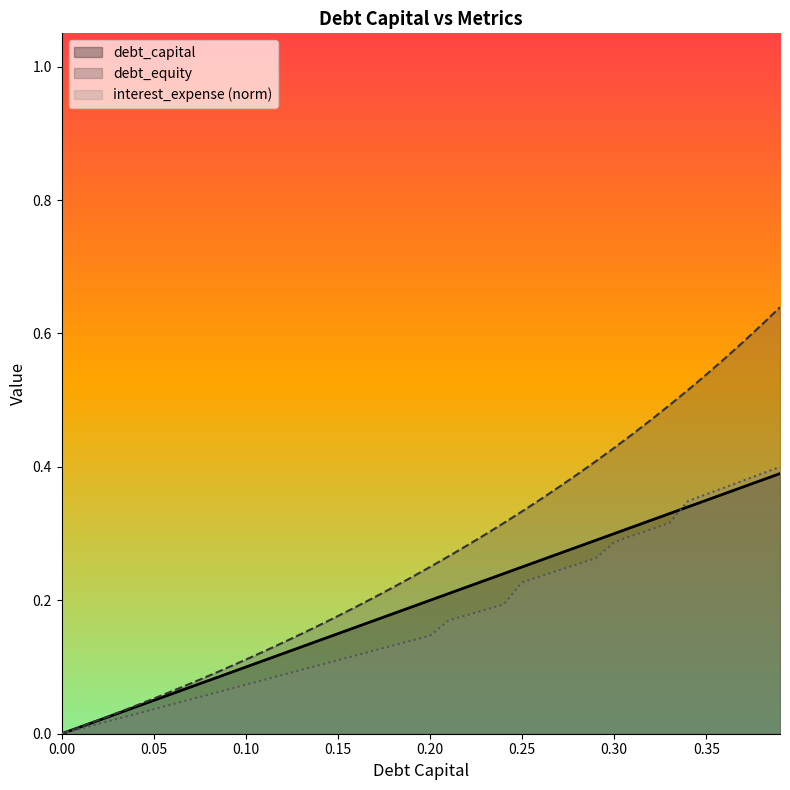

What is the highest value of the debt_capital series?

0.4